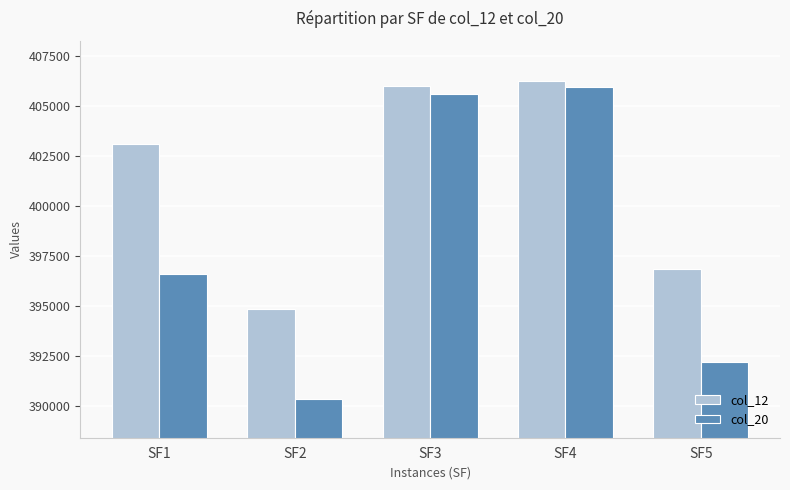

Which series has the widest spread of values?

col_20